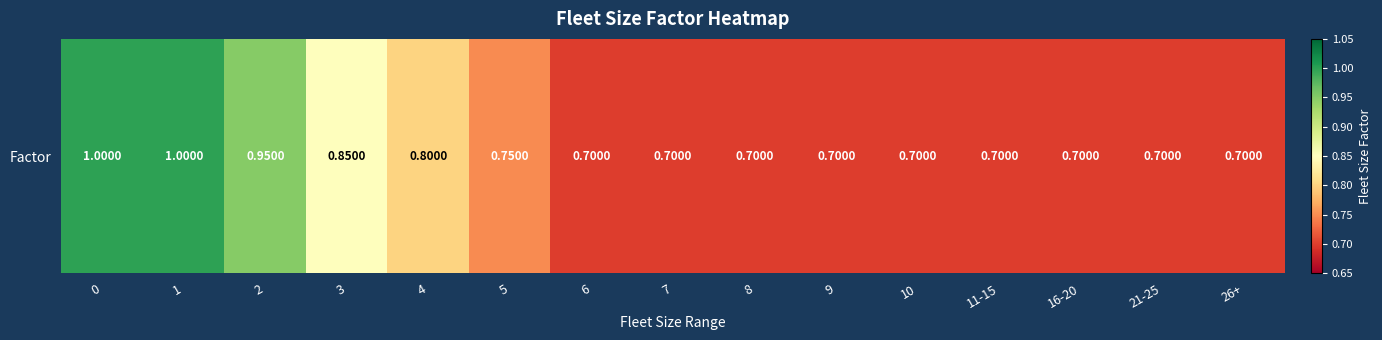

Rank the categories by value from lowest to highest.

6, 7, 8, 9, 10, 11-15, 16-20, 21-25, 26+, 5, 4, 3, 2, 0, 1